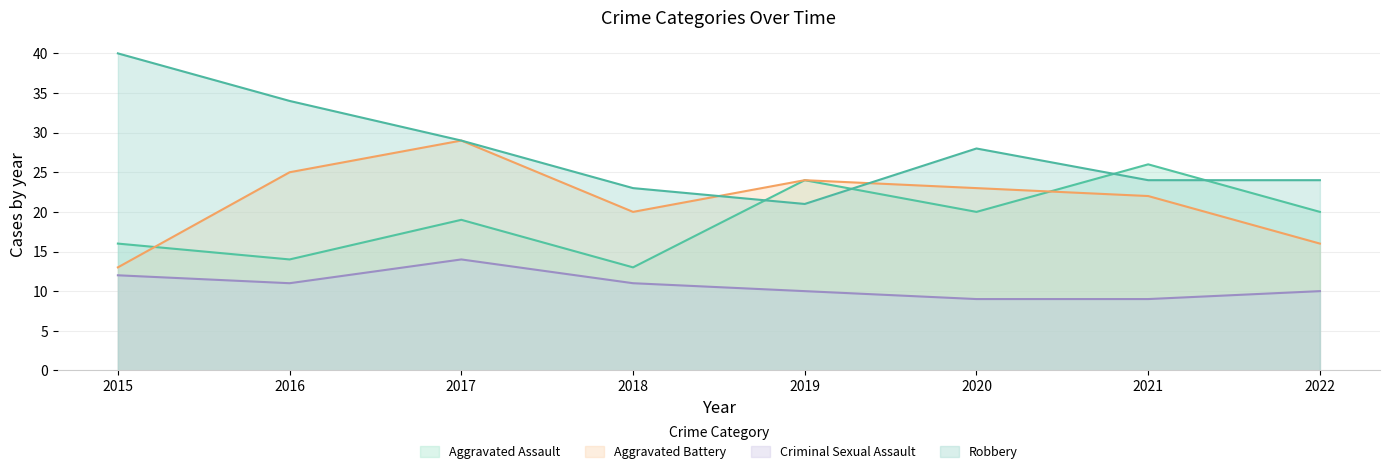

What is the spread (max minus min) of values at 2019?

14